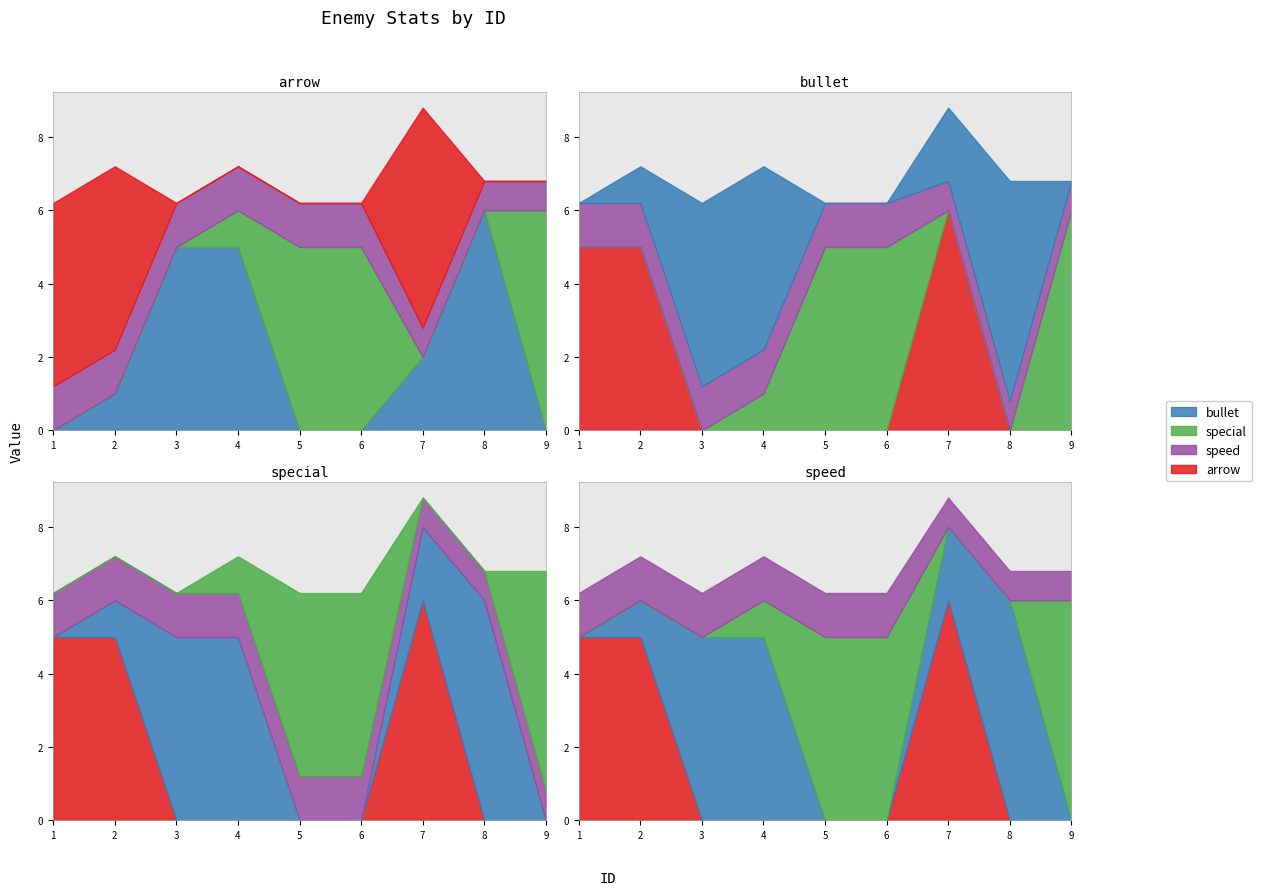

At which category is the sum across all series the highest?

7